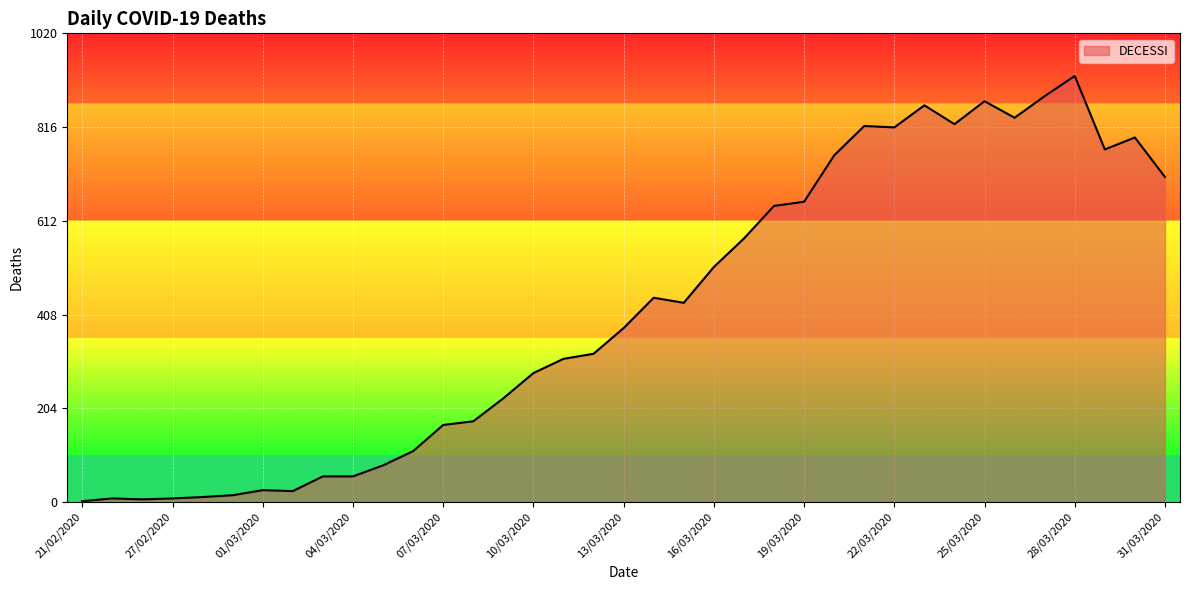

What is the greatest value displayed?

928